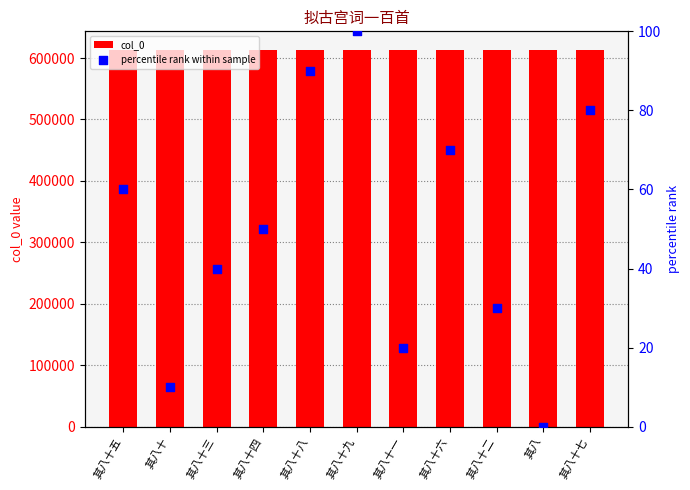

Which series contains the highest Y value?

col_0